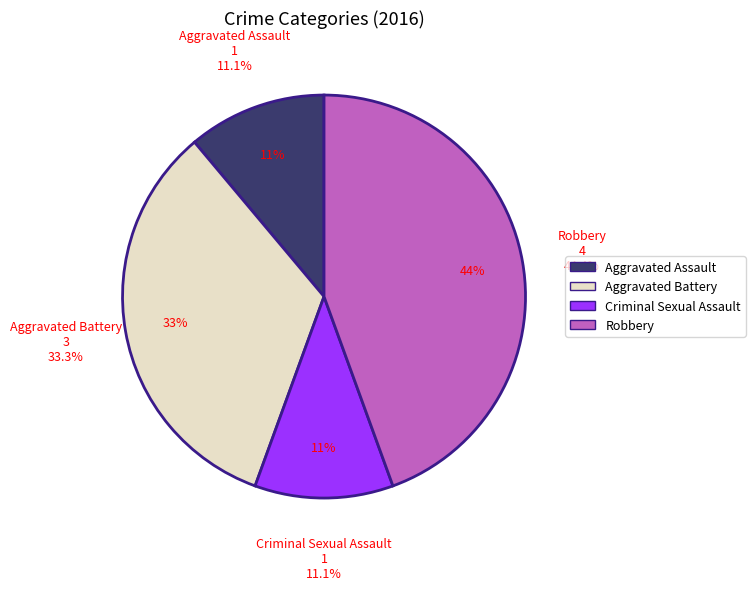

How many slices are in this pie chart?

4